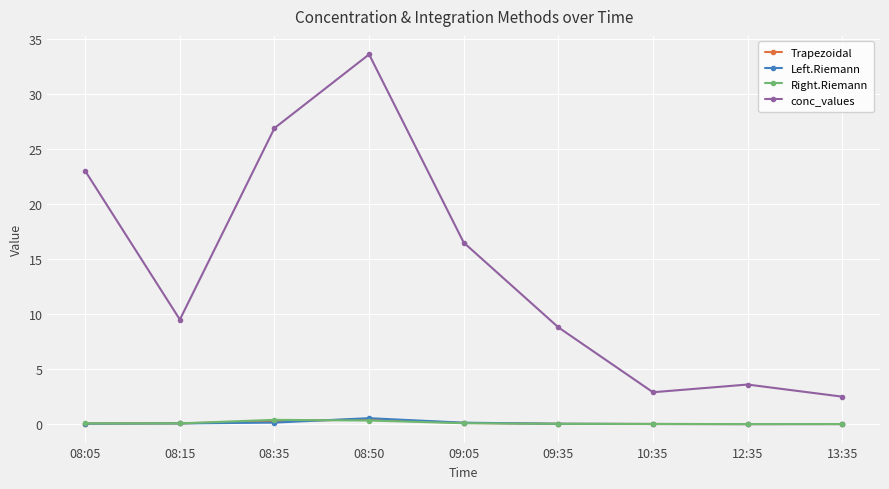

Is it true that Trapezoidal equals 0.4 at 08:50?

True